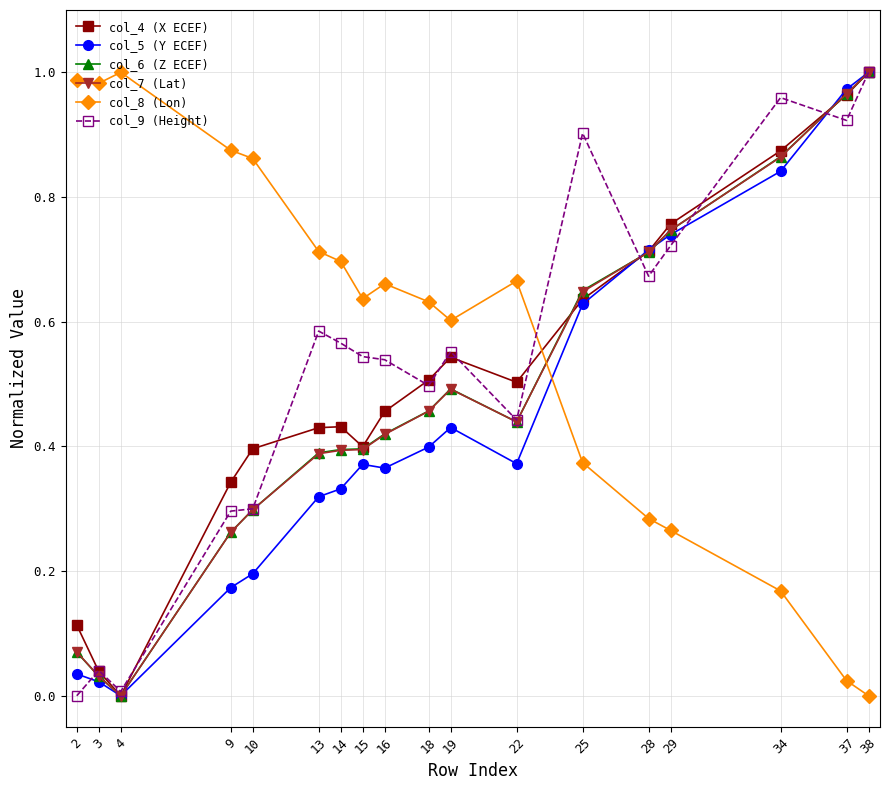

Which series has the largest total across all categories?

col_8 (Lon)